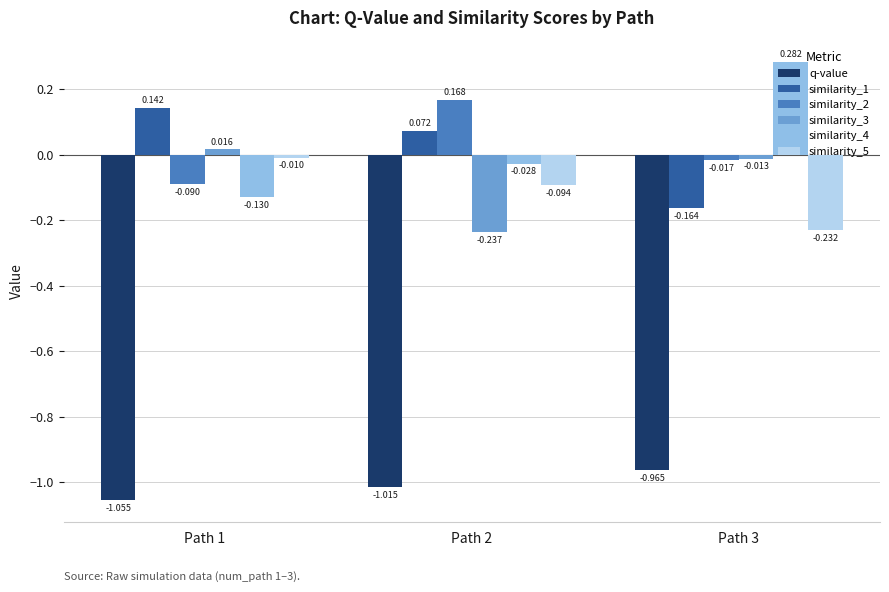

Rank the categories by similarity_3 value from highest to lowest.

Path 1, Path 3, Path 2